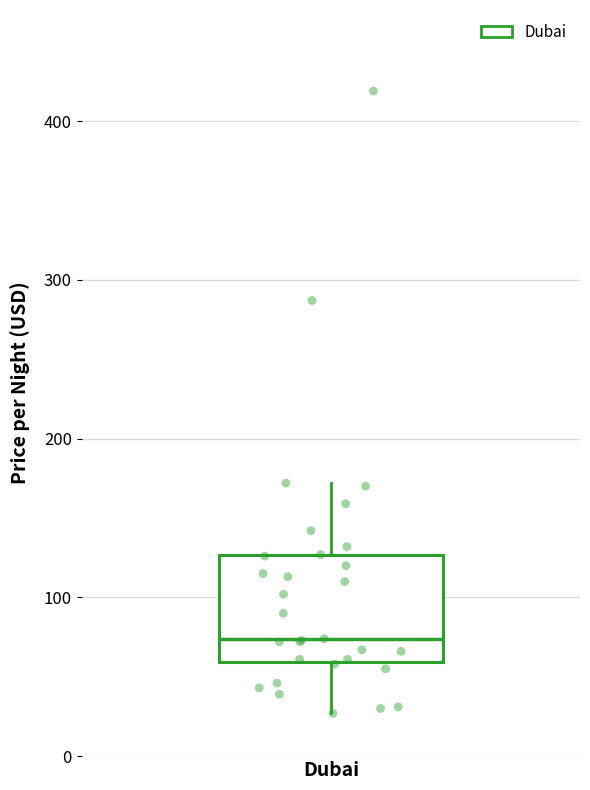

Where does the lower whisker of the box for Dubai end on the y-axis? The values are not printed on the chart, so give them approximately, as read against the axis.

30